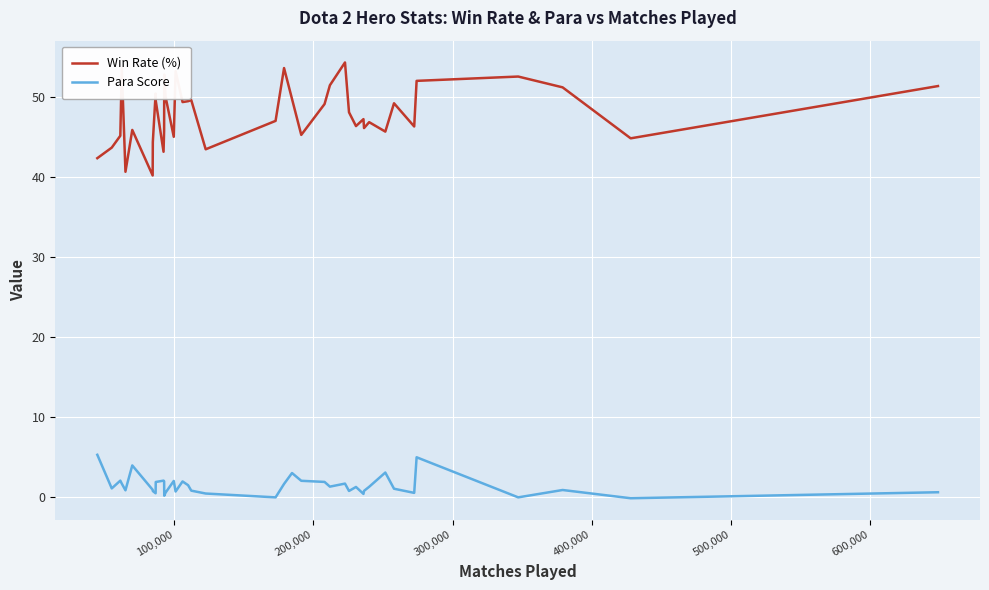

True or false: Win Rate (%) and Para Score intersect in this chart.

False